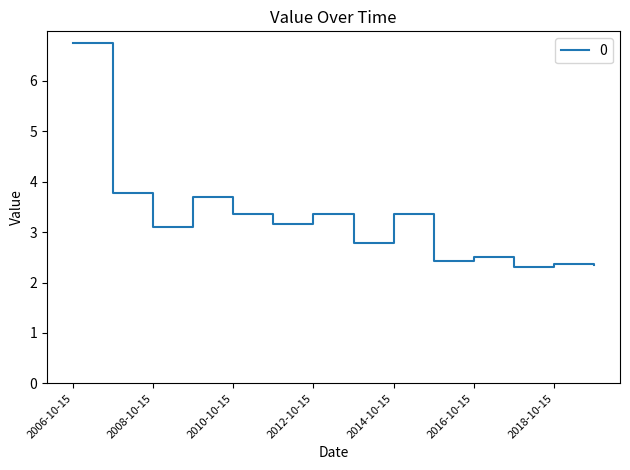

How many lines are shown in the chart?

1